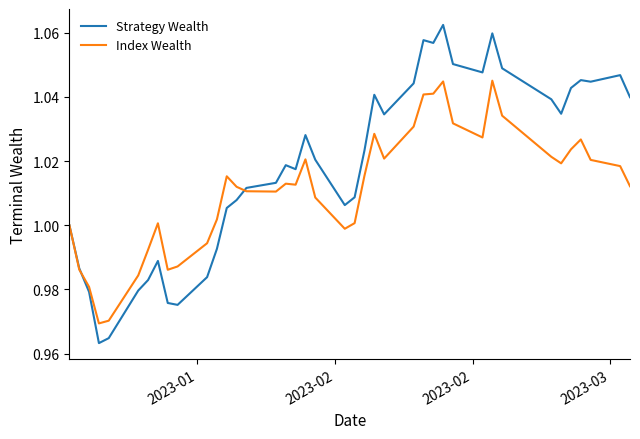

List the series in order of their peak value, lowest first.

Index Wealth, Strategy Wealth